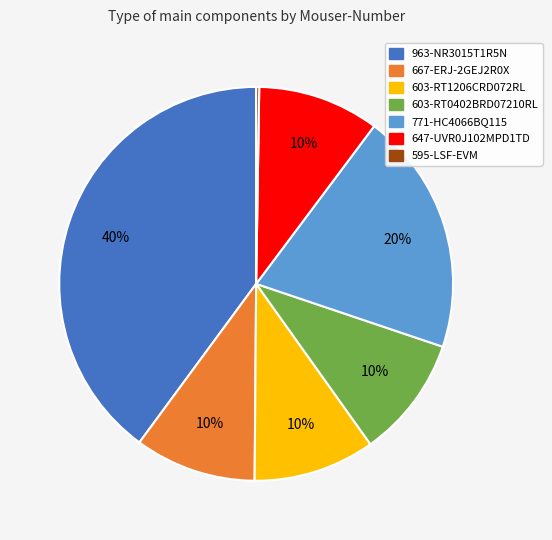

Does any single category account for the majority?

No